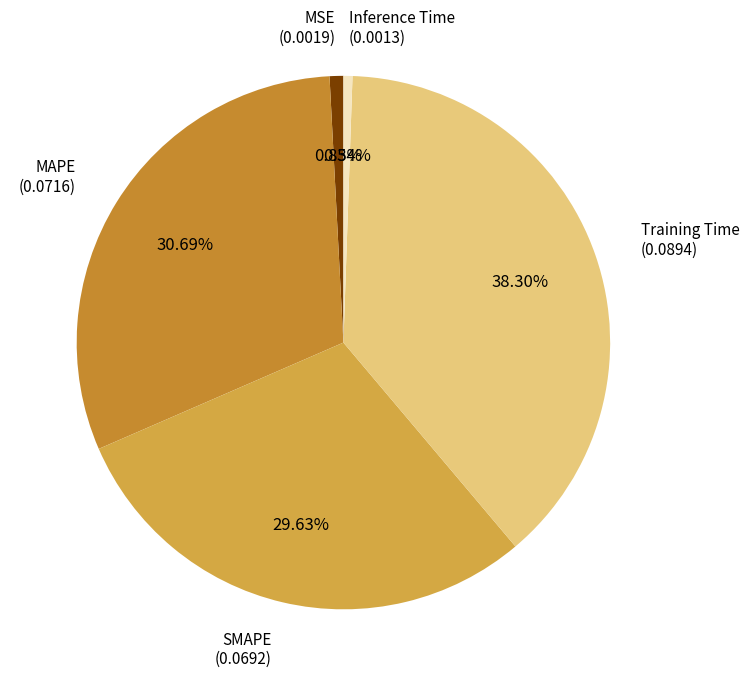

To the nearest percent, what percentage of the pie is MSE?

1%